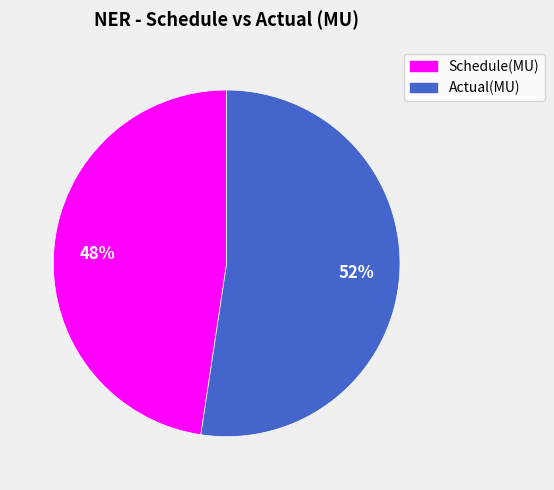

Rank the categories by value from highest to lowest.

Actual(MU), Schedule(MU)